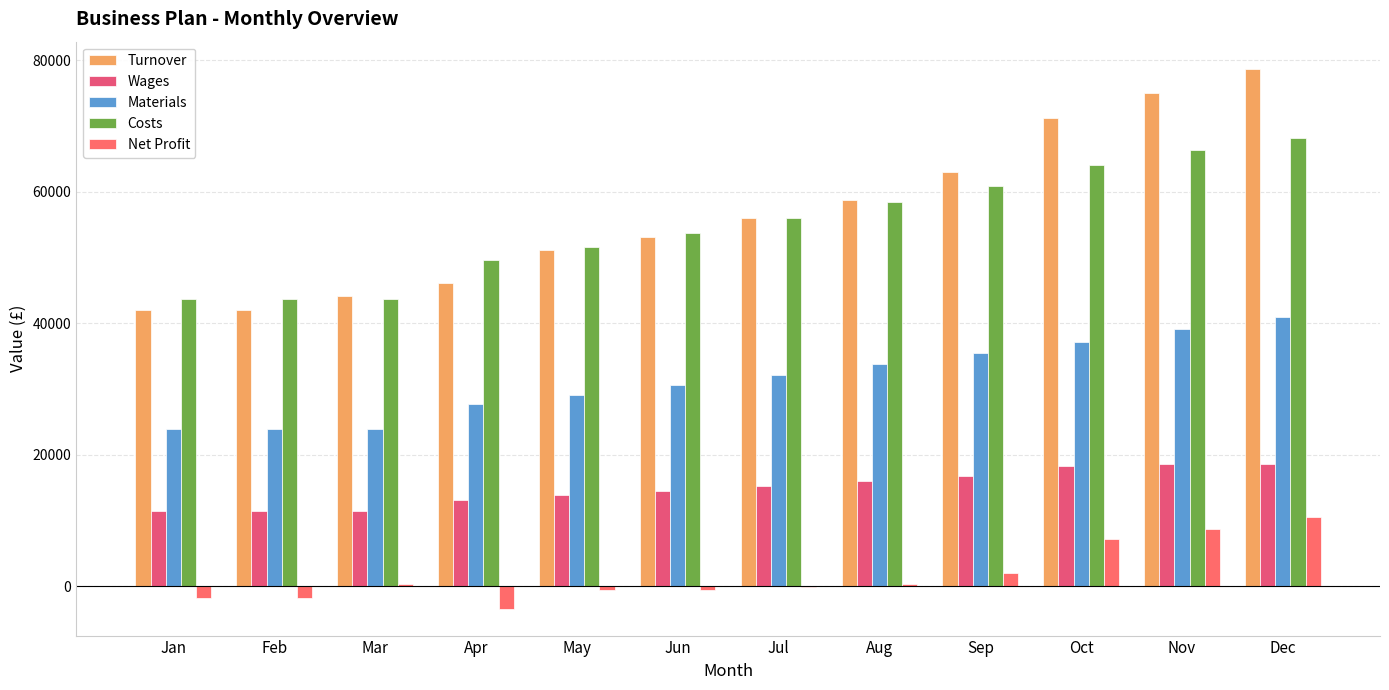

What is the lowest value of the Turnover series?

42000.0